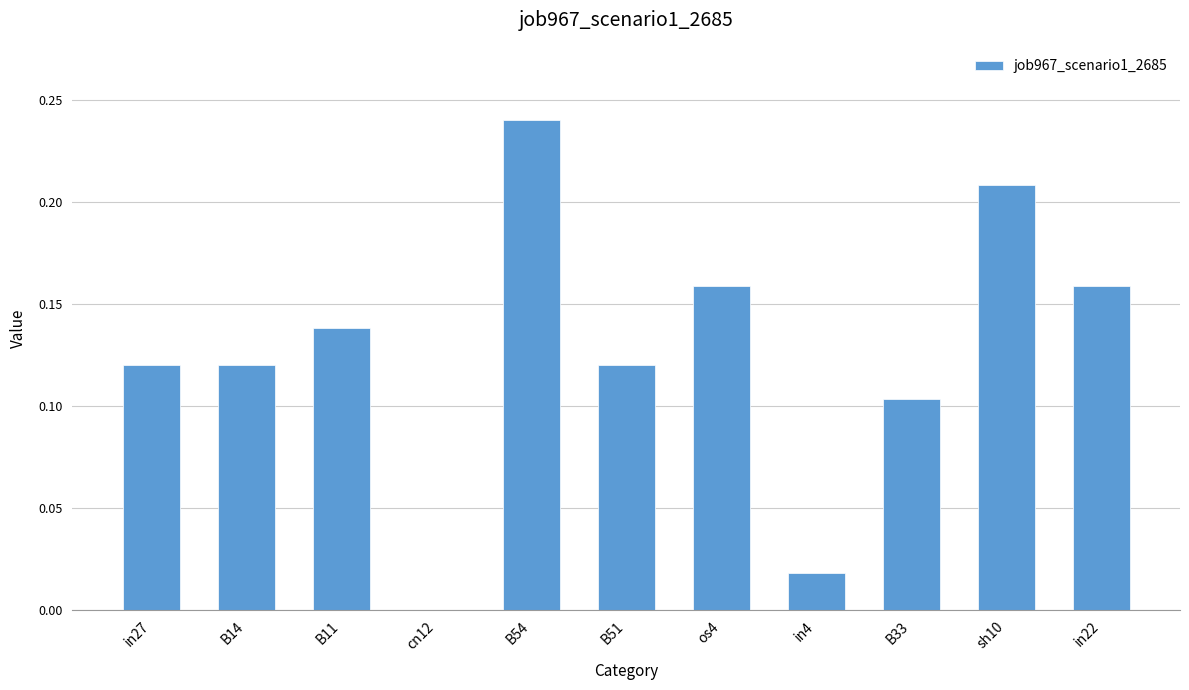

Which label corresponds to the largest value in the chart?

B54